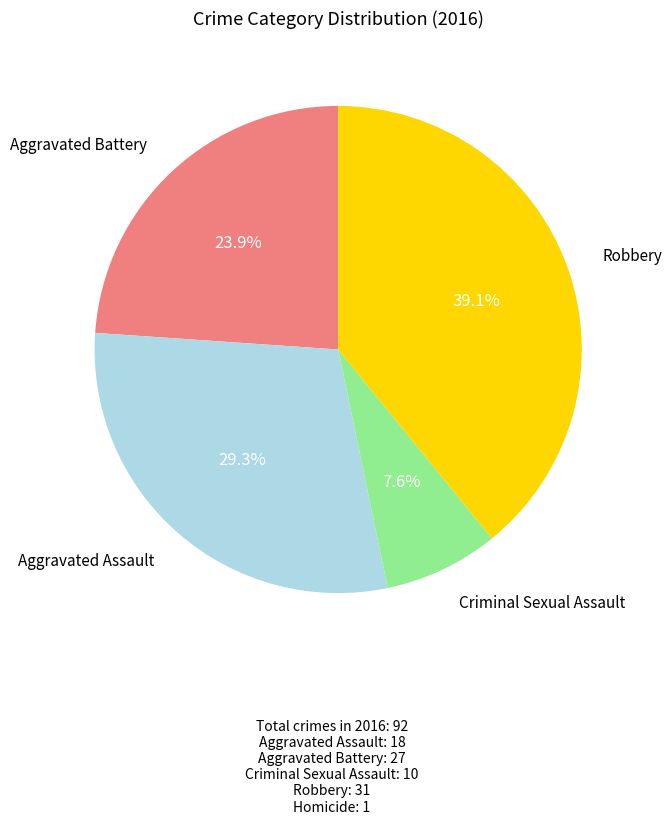

Which has a higher value, Criminal Sexual Assault or Aggravated Battery?

Aggravated Battery